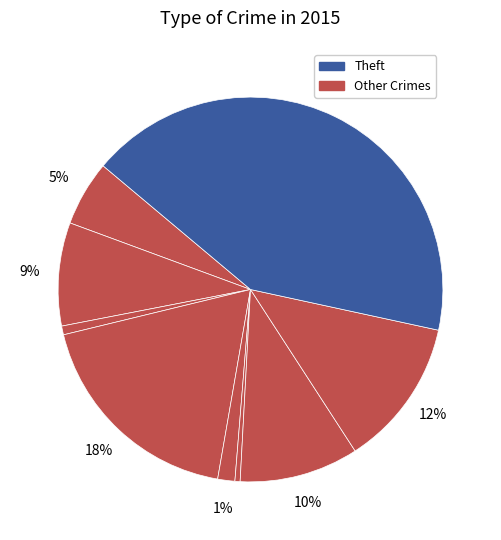

How many segments does this pie chart have?

9